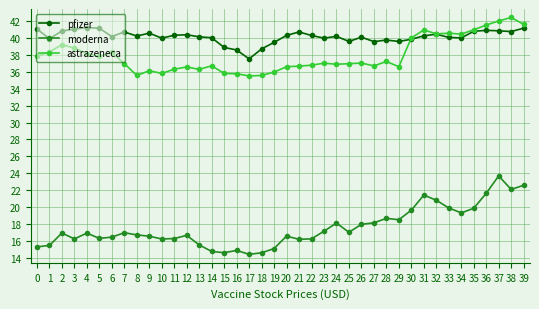

What is the value of the pfizer point at the 39th from the left?

40.7